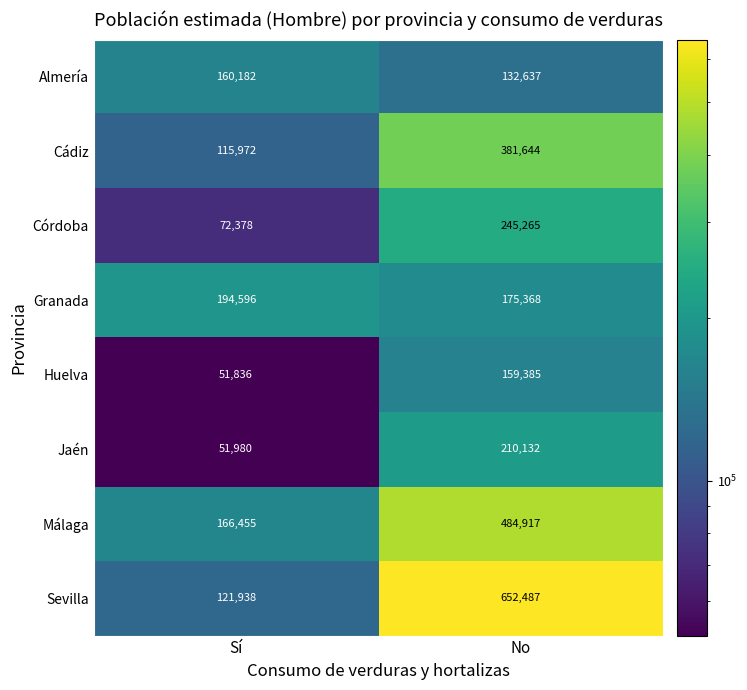

What is the minimum value shown in the chart?

51836